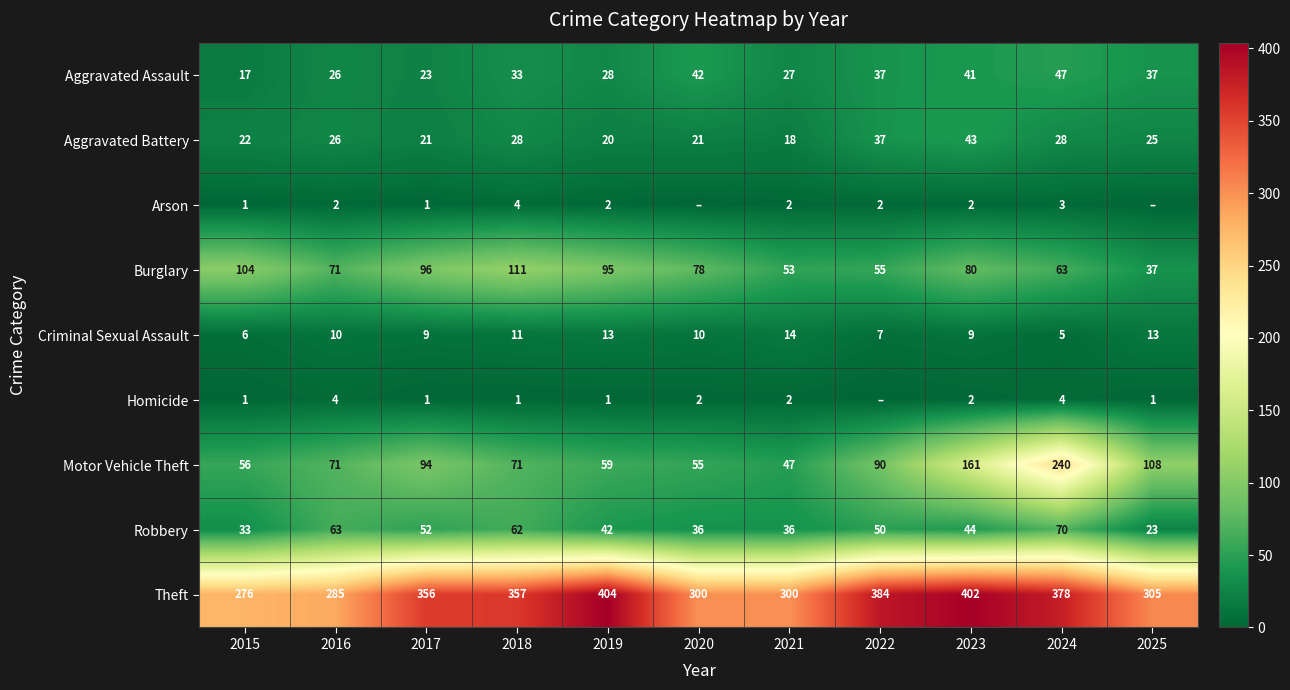

What value does the Aggravated Assault series have at 2024, to the nearest 10?

50